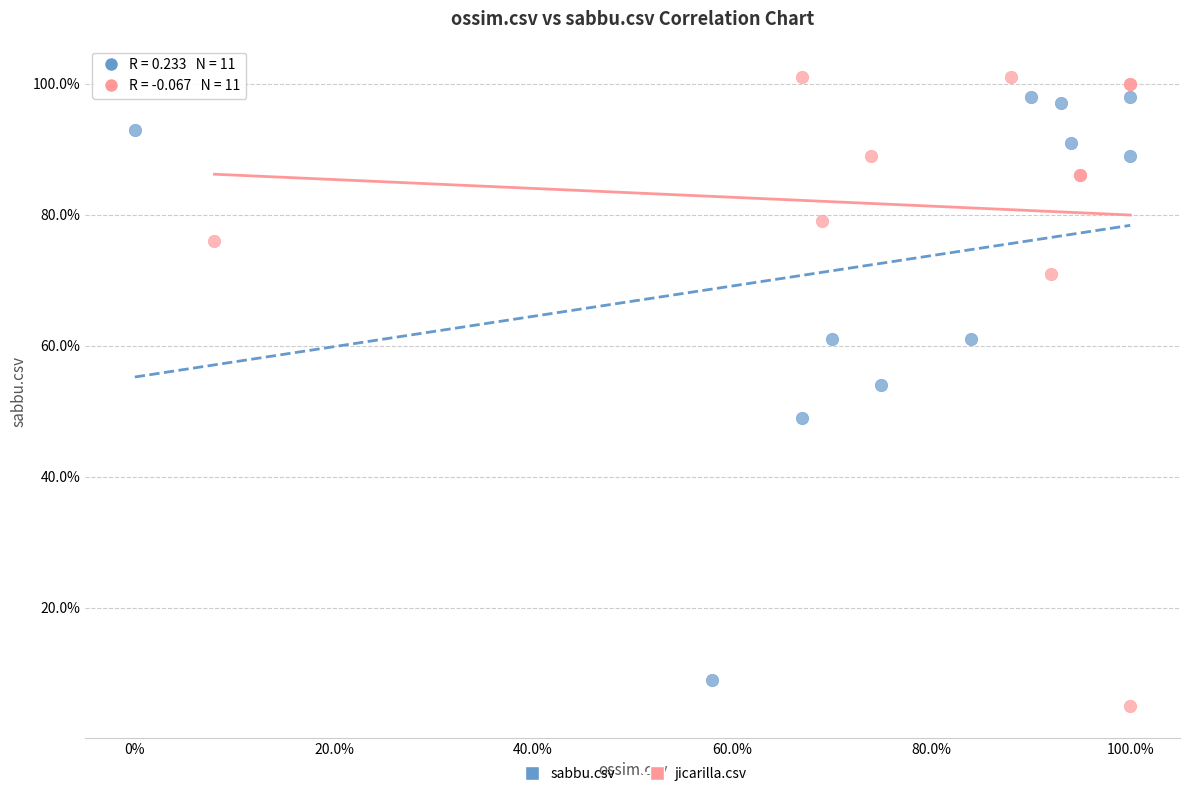

Which series reaches the maximum Y coordinate?

jicarilla.csv